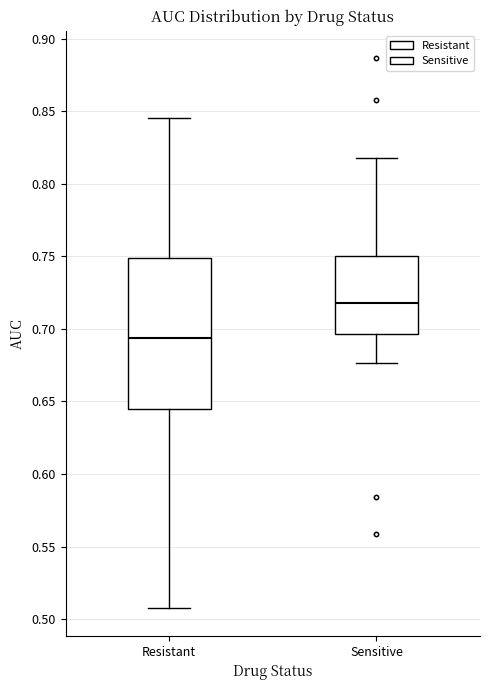

Which box has the lowest median line?

Resistant